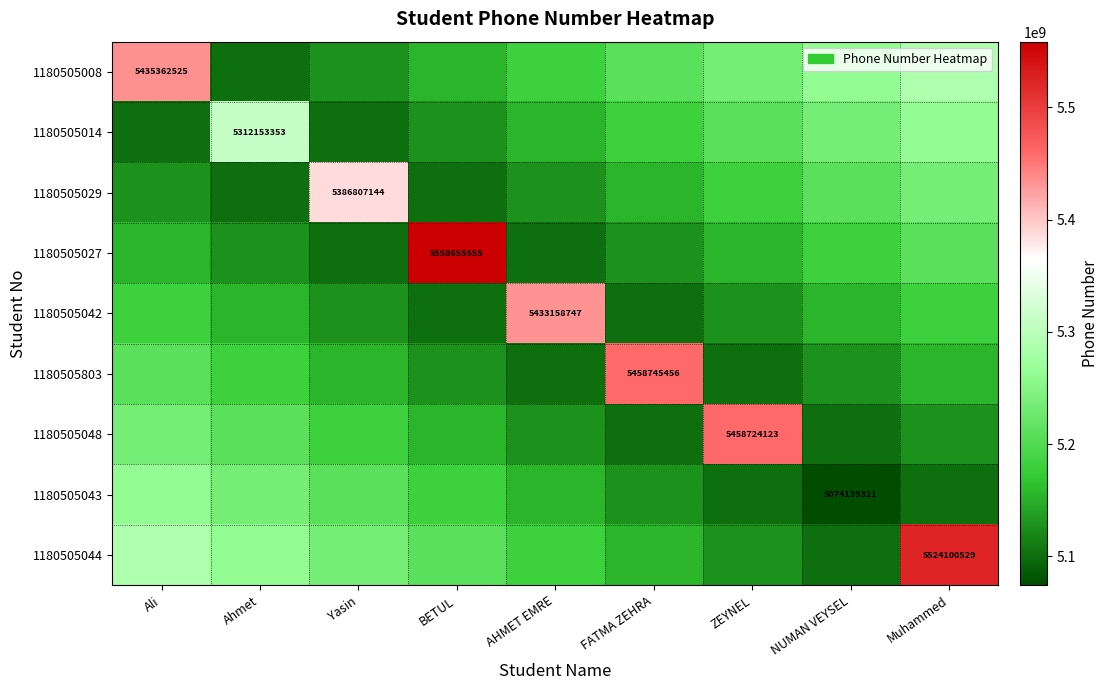

At which category does the chart reach its minimum across all series?

NUMAN VEYSEL